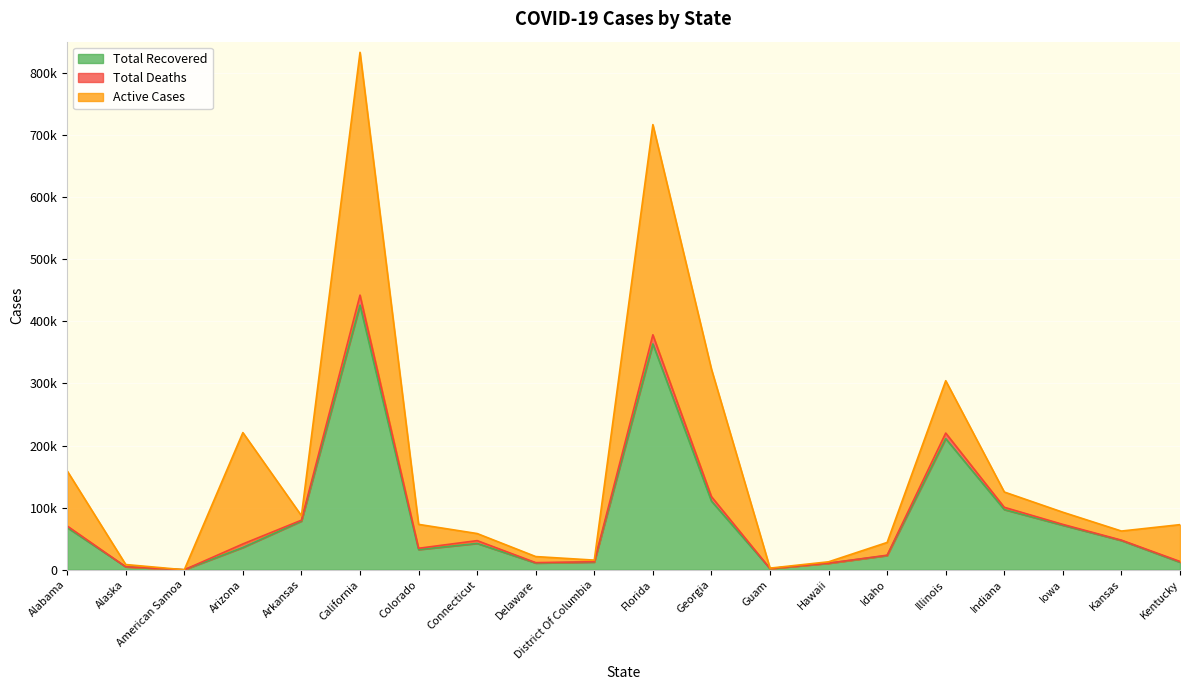

What is the value of the Total Deaths point at the 1st from the left?

2558